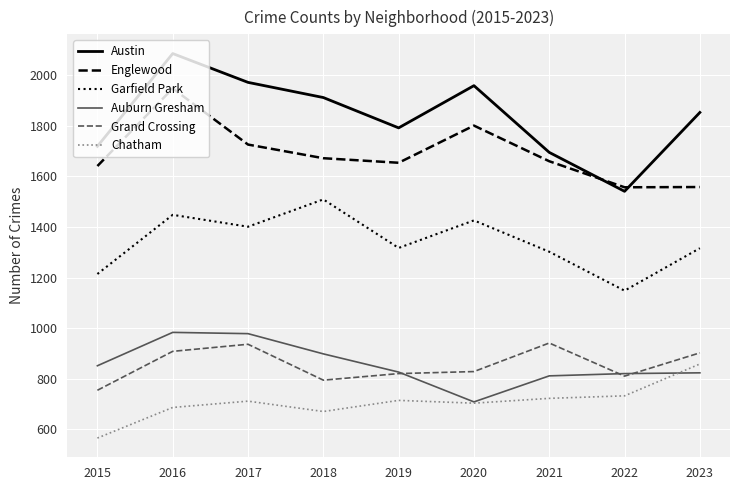

At which category does Austin reach its first local valley?

2019